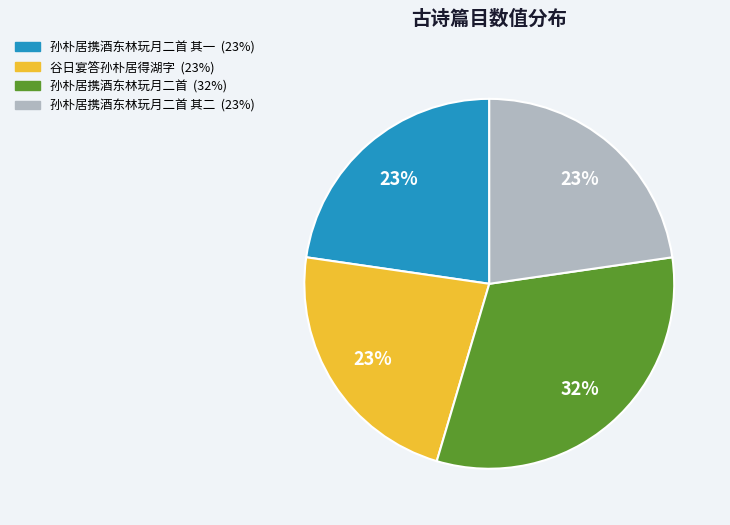

Is there a majority slice in this chart?

No